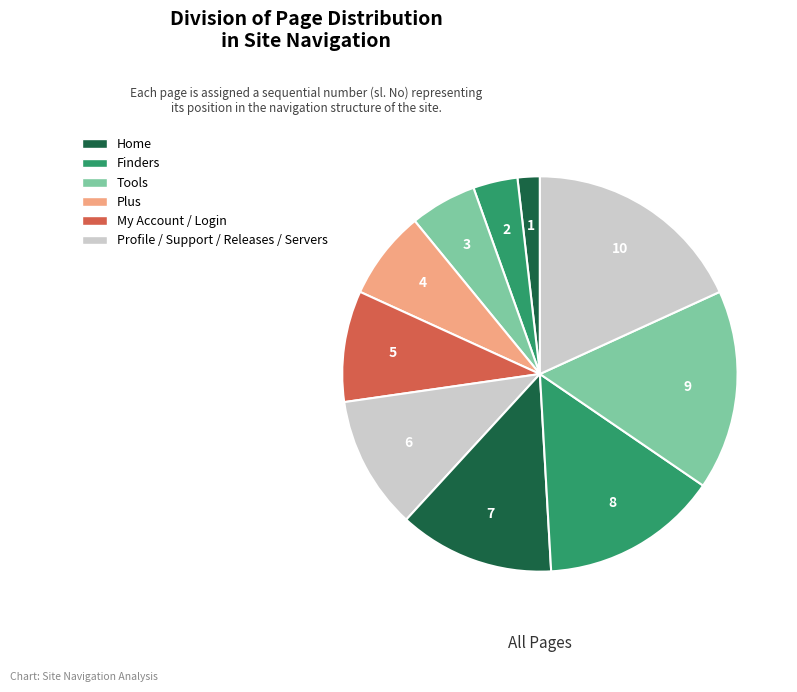

How many segments does this pie chart have?

10